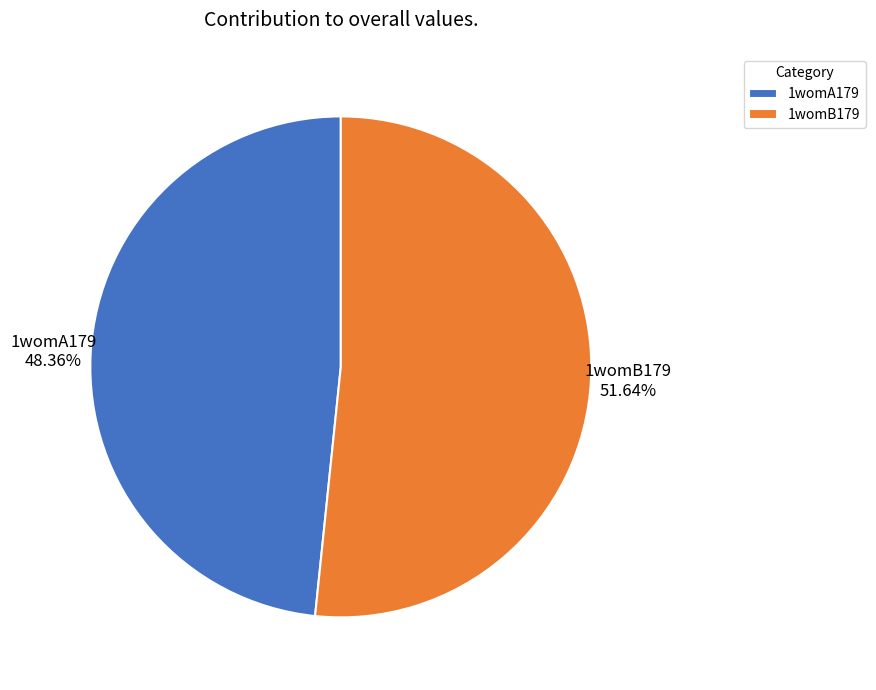

How many segments does this pie chart have?

2